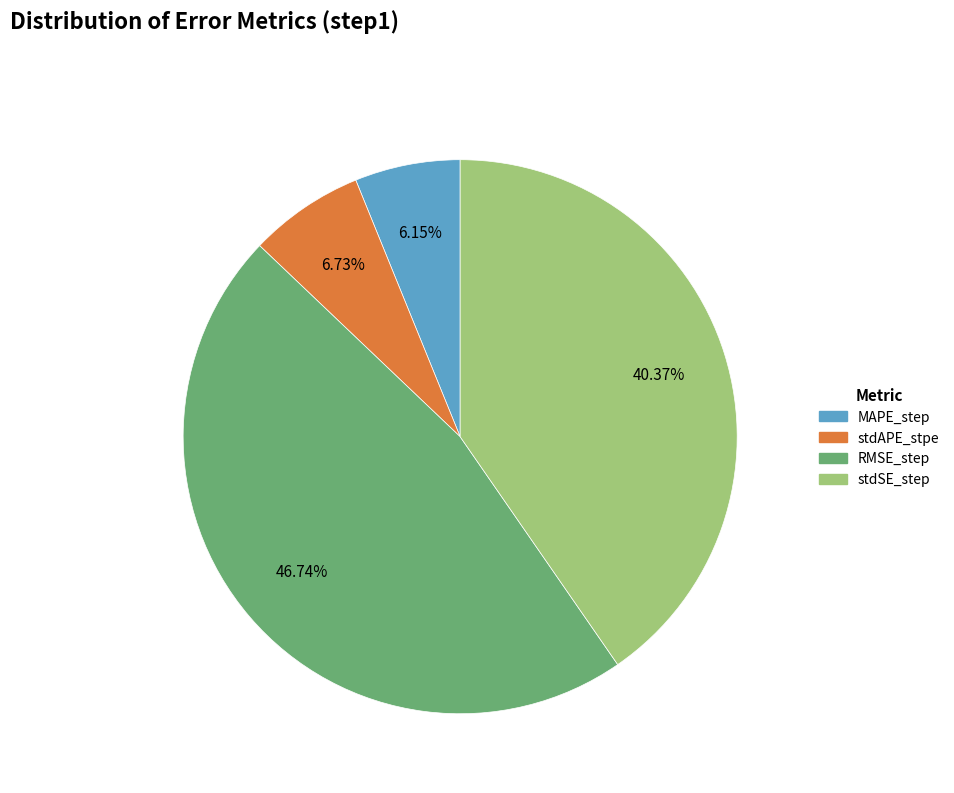

What is the largest slice in the pie chart?

RMSE_step